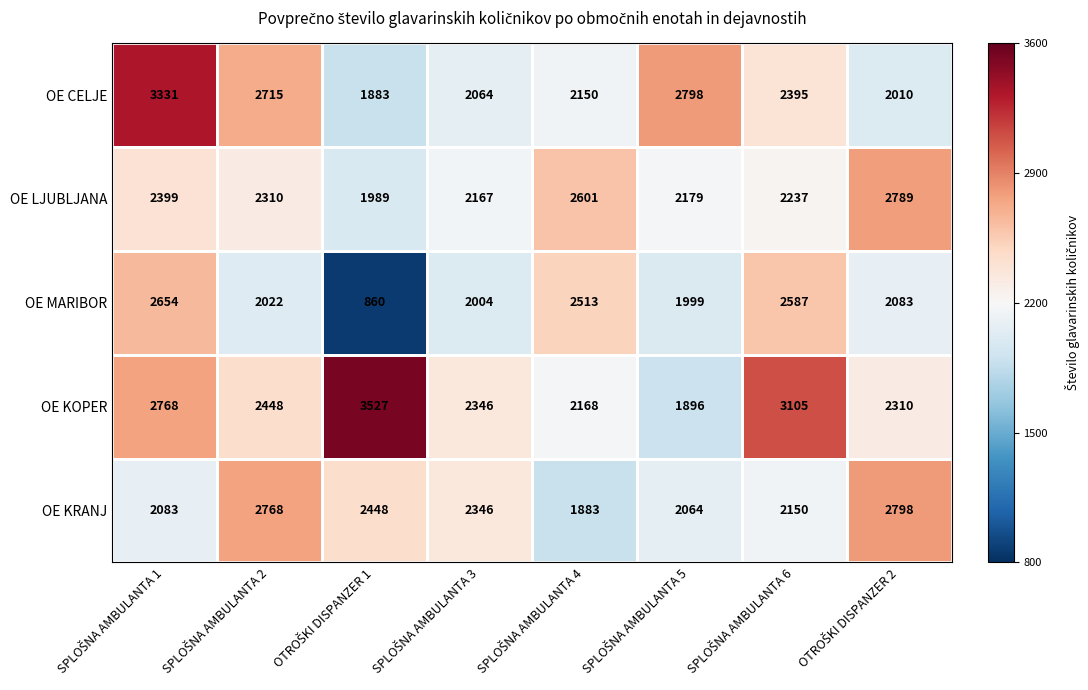

Which series has the largest total across all categories?

OE KOPER